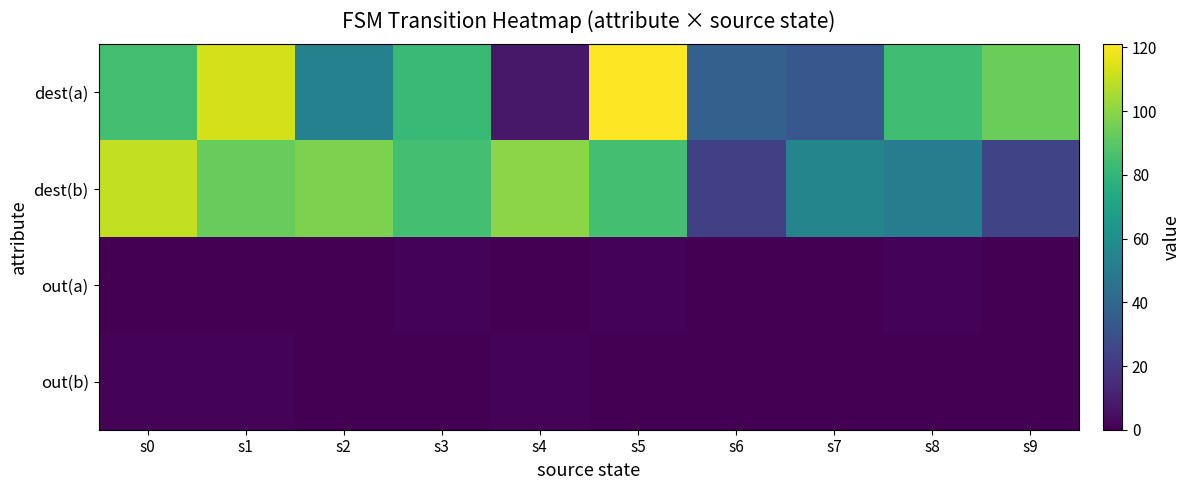

List the series in order of their peak value, highest first.

dest(a), dest(b), out(a), out(b)